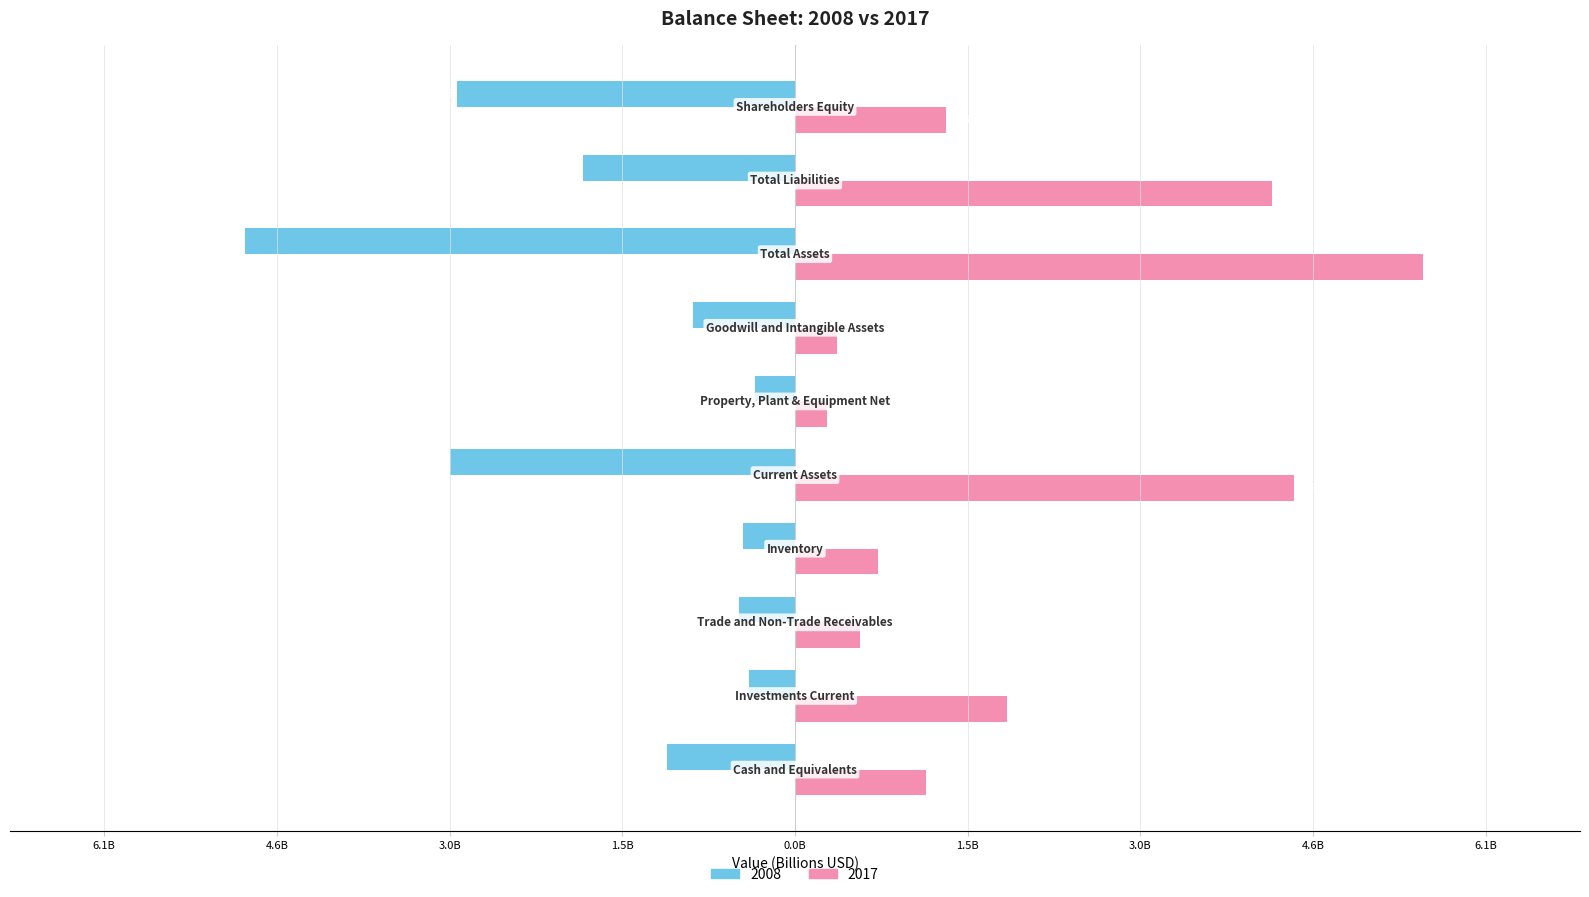

What are all the series names shown in the legend?

2008, 2017